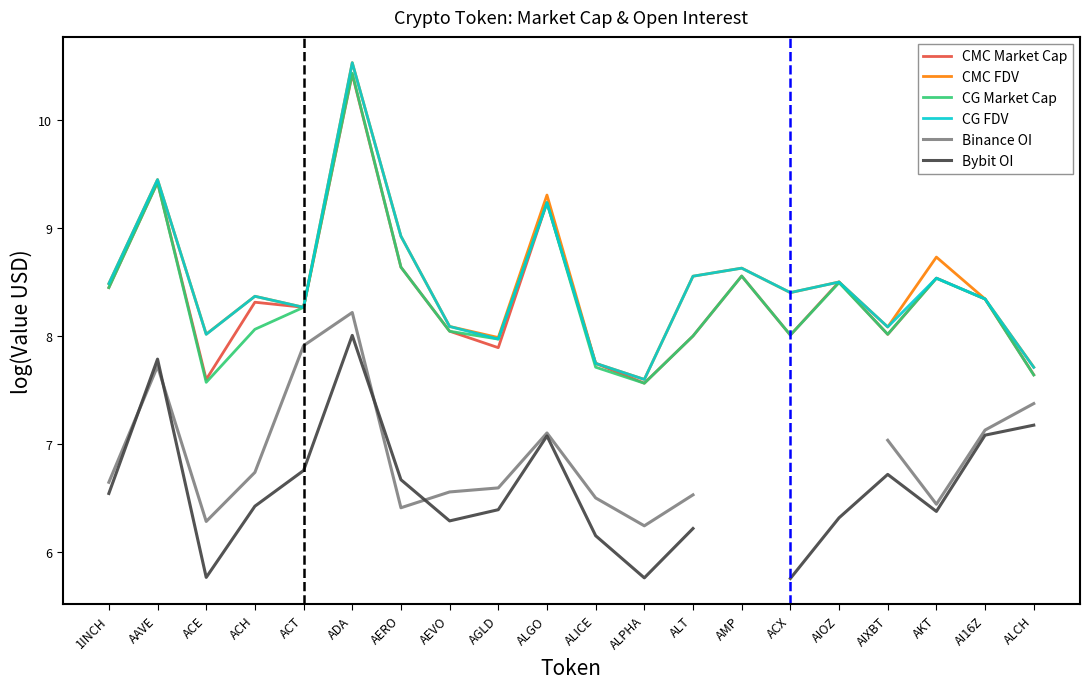

What is the difference between the second highest and second lowest values in the CMC FDV series?

1.7